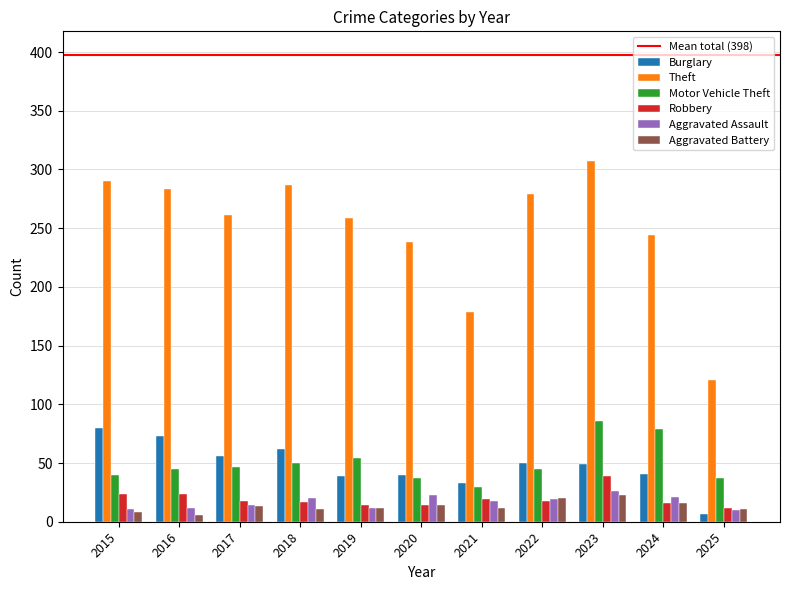

What is the value of the Motor Vehicle Theft bar at the 10th from the left?

79